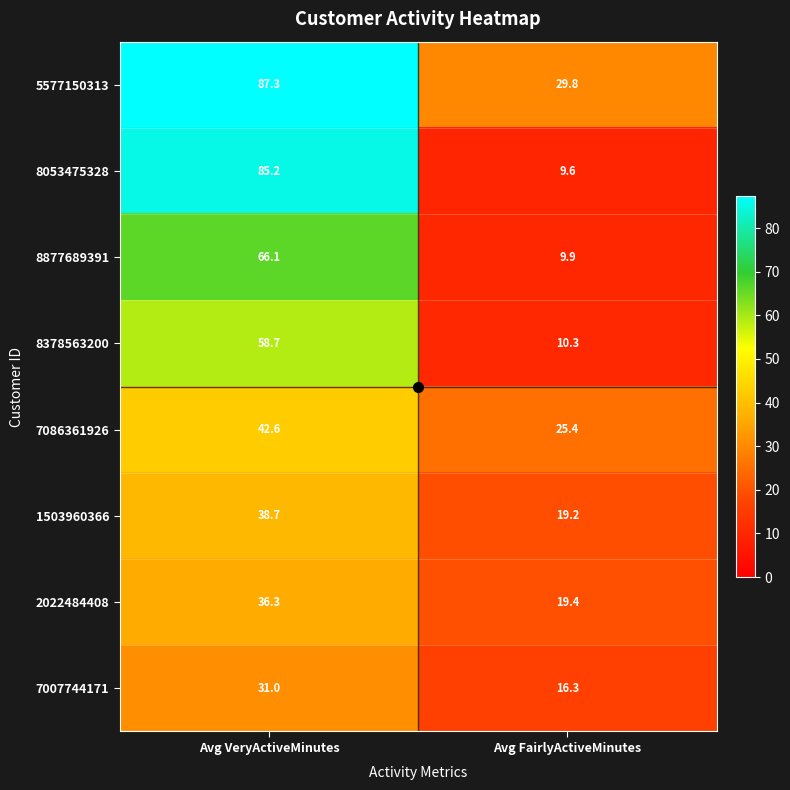

Where does the 5577150313 series first go above 87?

Avg VeryActiveMinutes